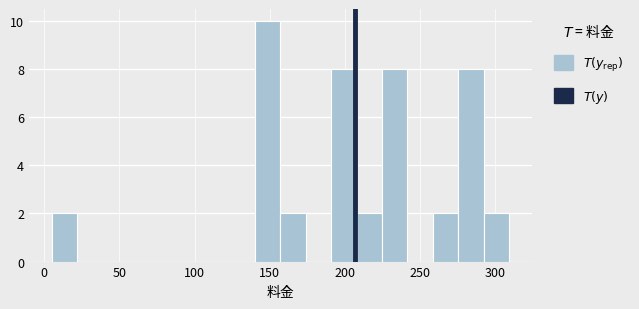

Read against the x-axis, roughly where is the centre of the tallest bar?

150